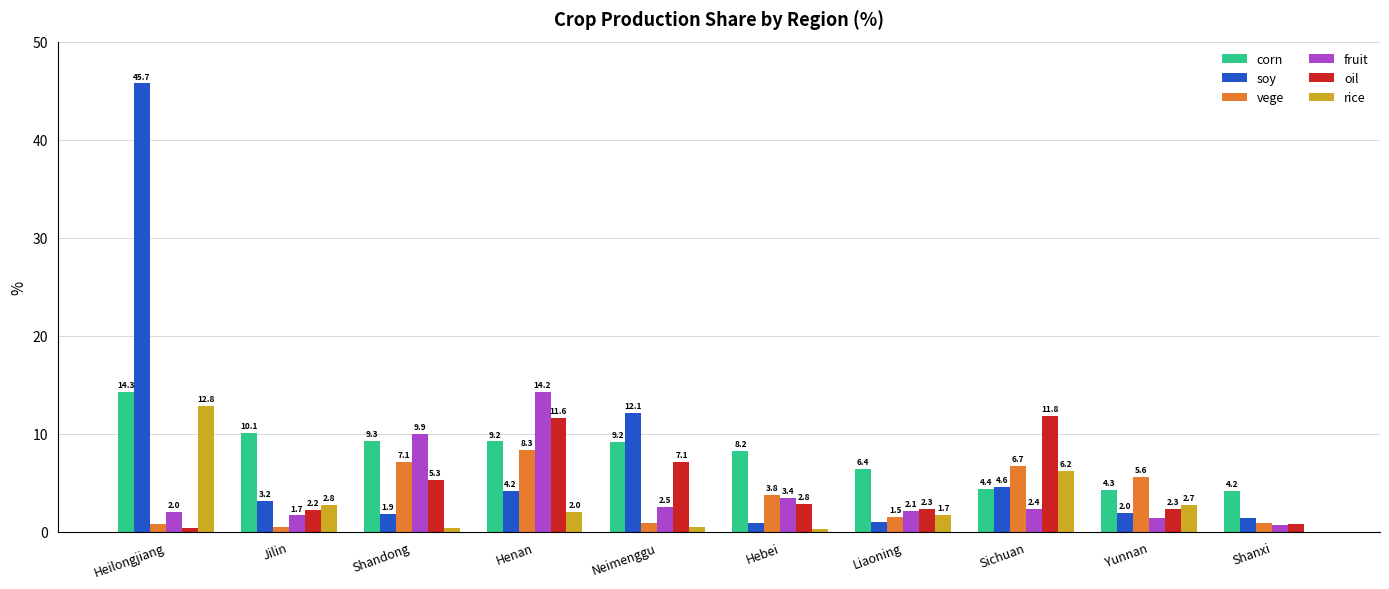

Which label corresponds to the largest value in the chart?

Heilongjiang